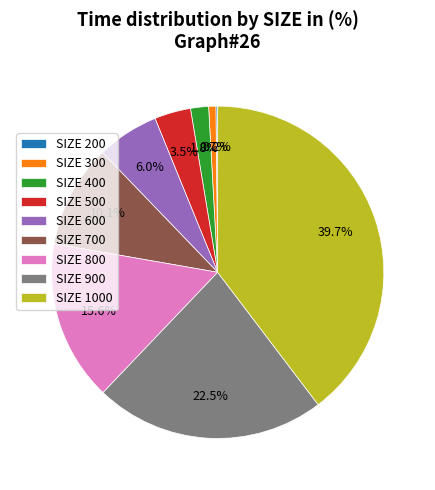

Between SIZE 800 and SIZE 300, which is larger?

SIZE 800